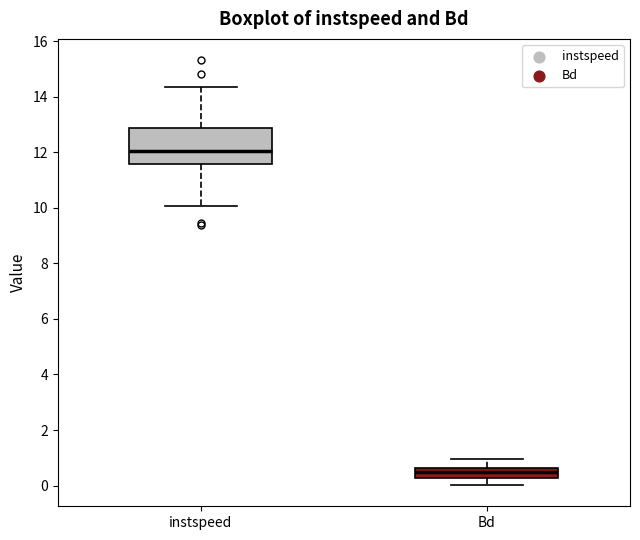

Which box's median line is the lowest?

Bd